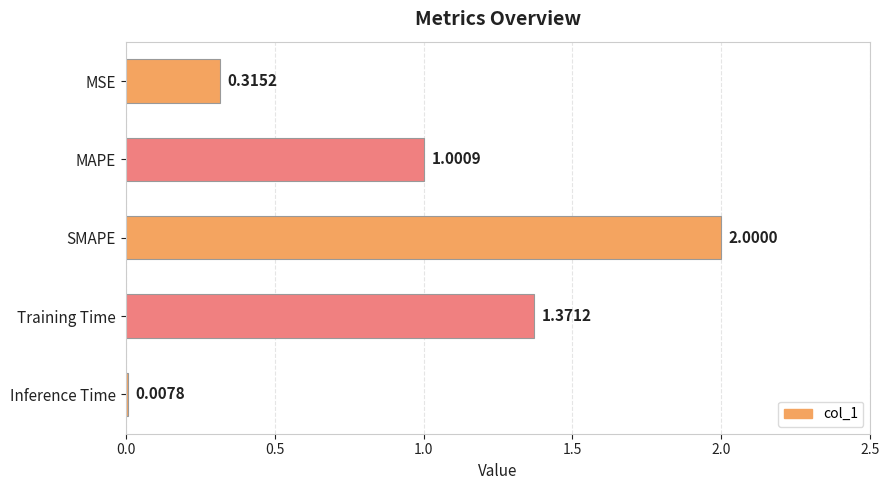

What is the difference between the maximum and minimum values?

2.0